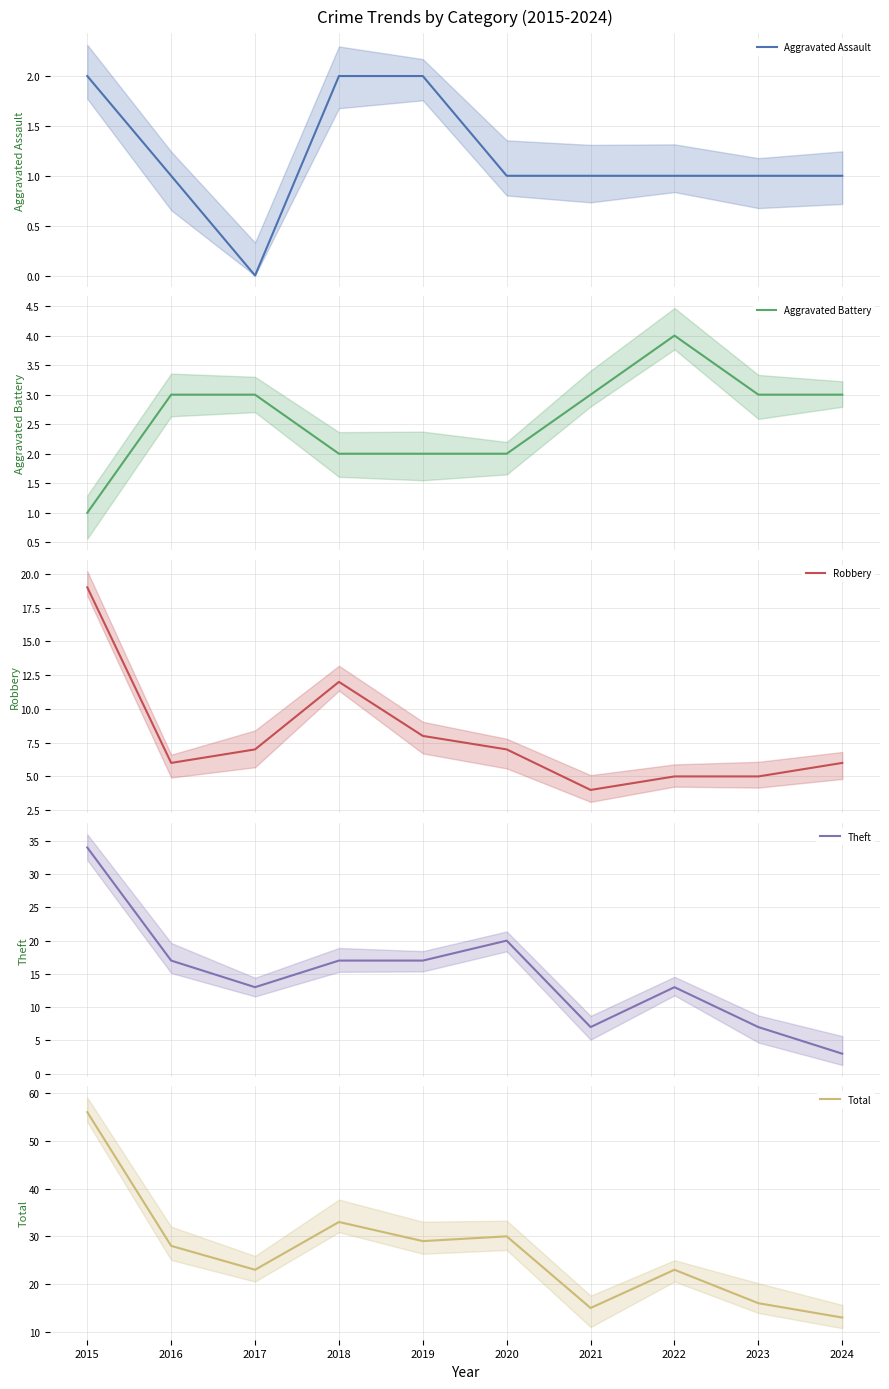

Which series changed the most between 2021 and 2024?

Theft